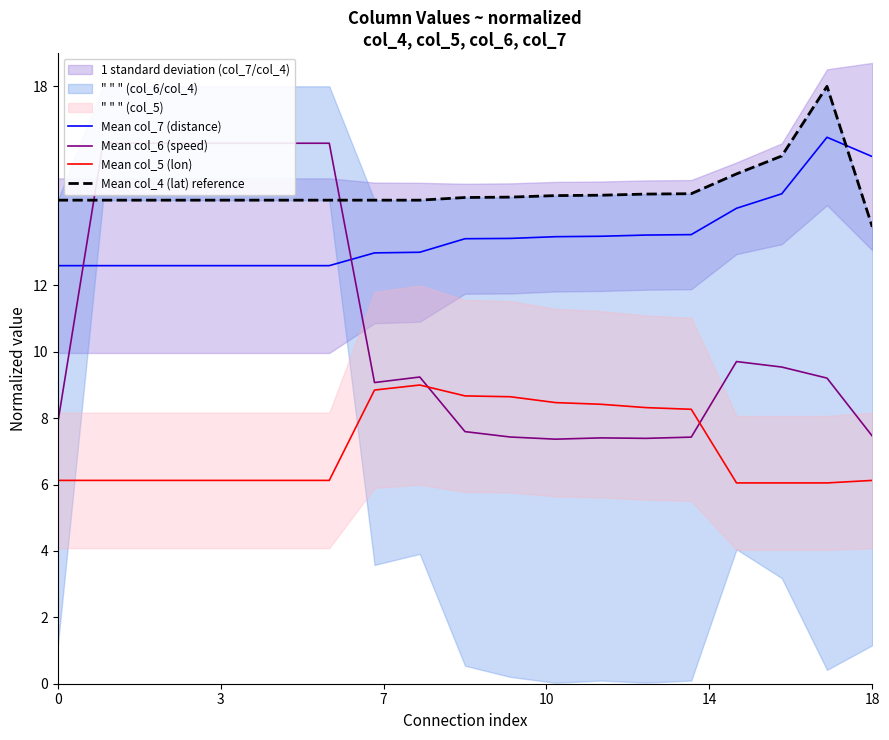

True or false: Mean col_5 (lon) and Mean col_7 (distance) cross at least once.

False